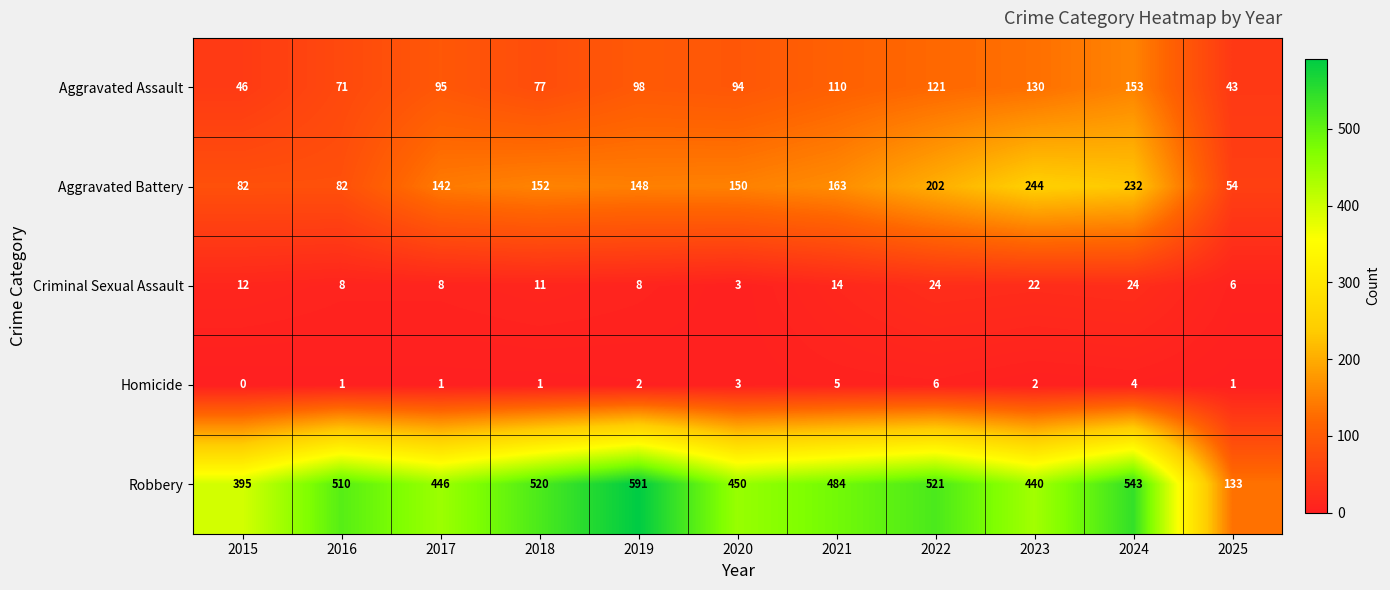

Rank the series by their maximum value, from lowest to highest.

Homicide, Criminal Sexual Assault, Aggravated Assault, Aggravated Battery, Robbery